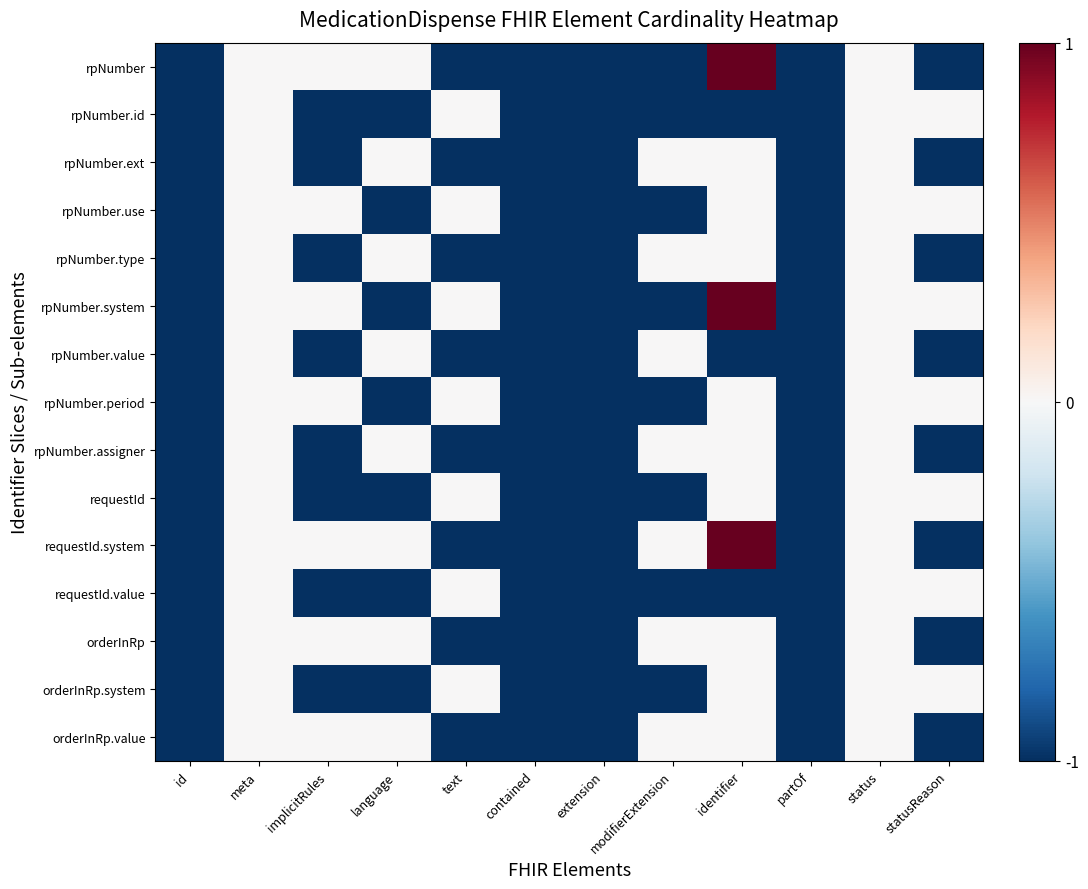

At which category is the sum across all series the highest?

meta